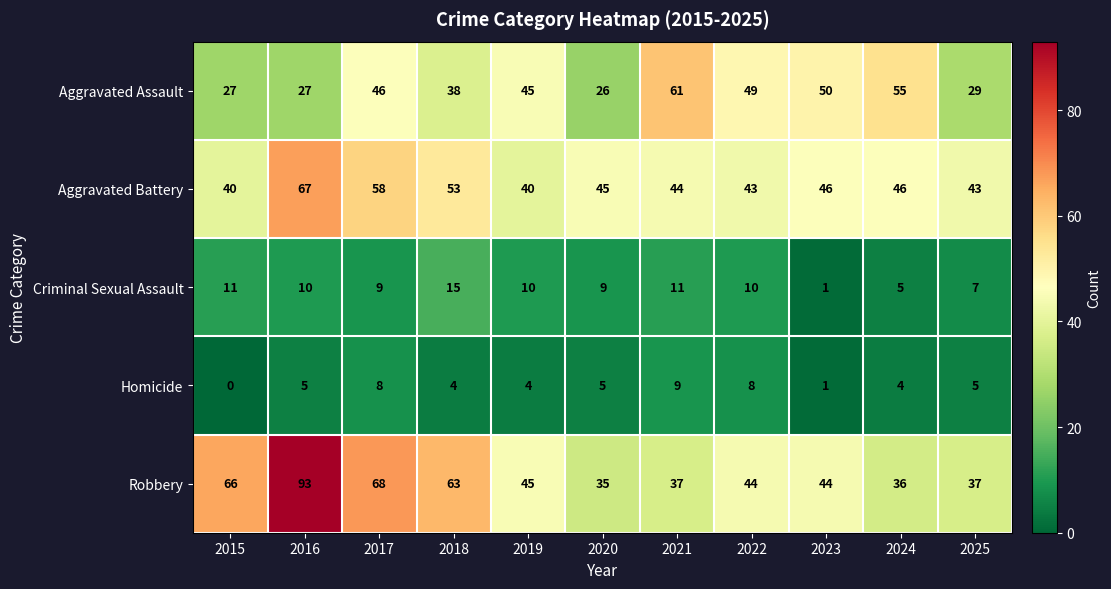

The value of Aggravated Assault at 2020 is 26. True or false?

True